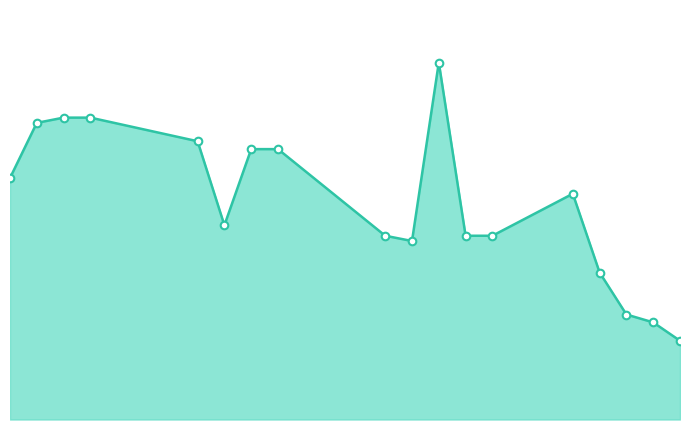

Is this an area chart (filled region under the line)?

Yes